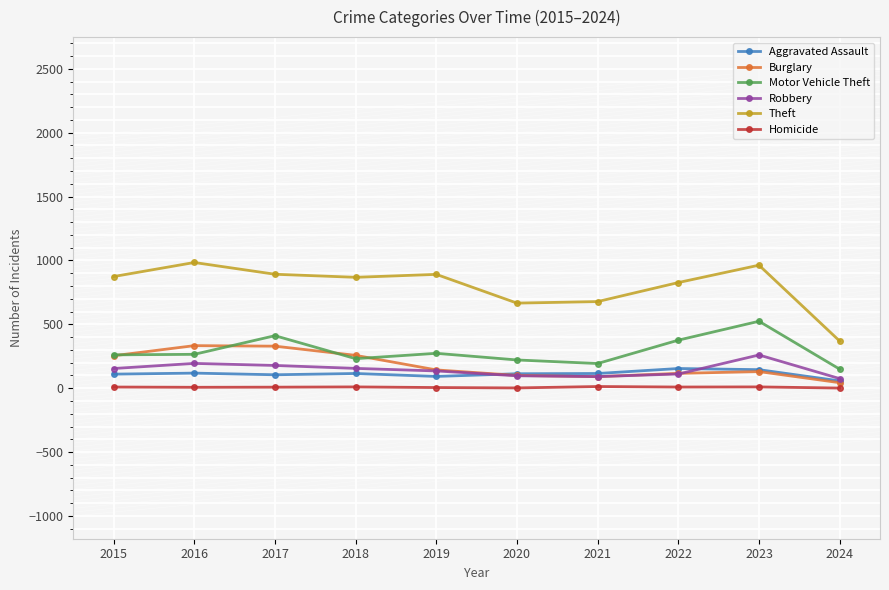

Between 2022 and 2024, which series saw the biggest shift?

Theft